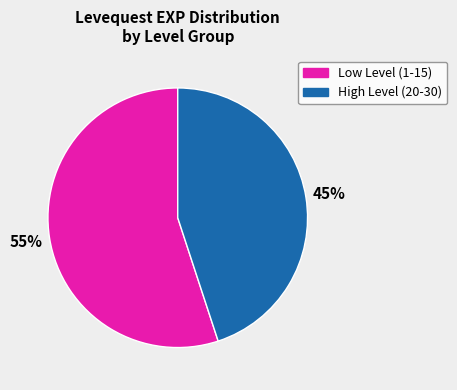

To the nearest percent, what is the difference between the largest and smallest slice percentages?

10%